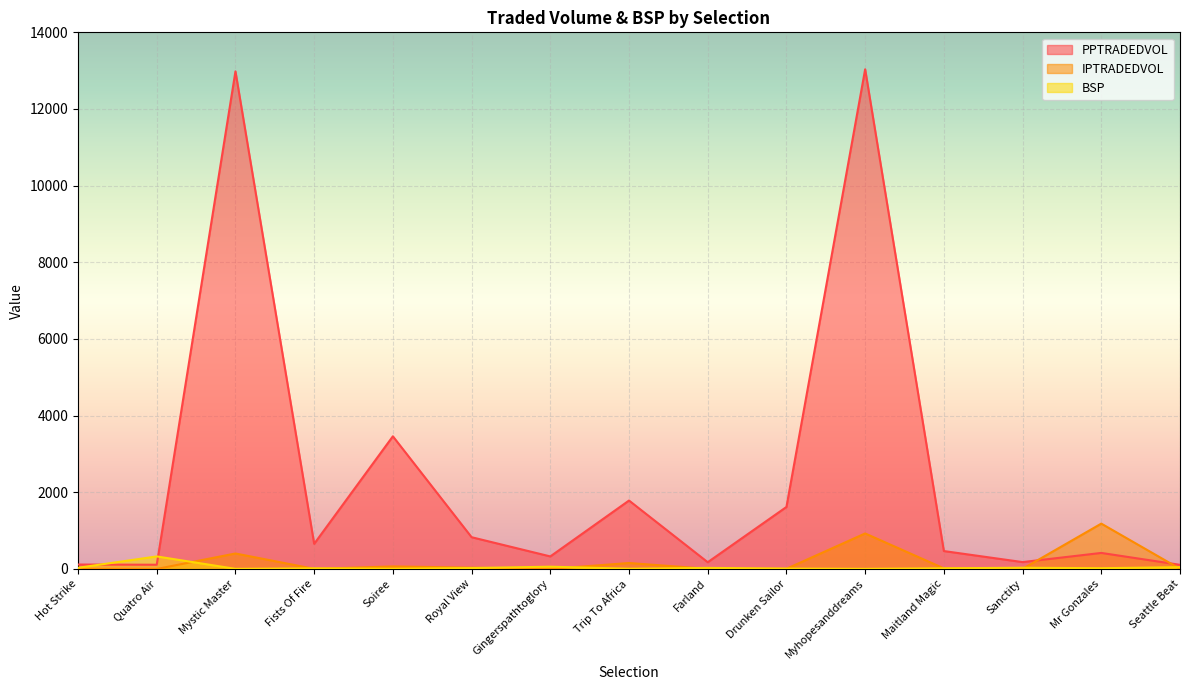

What is the value of the BSP point at the 2nd from the left?

327.0